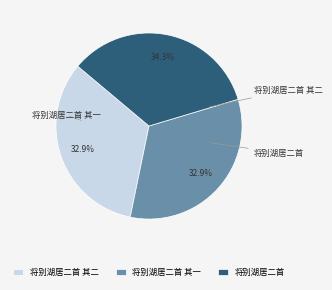

What percentage is the 将别湖居二首 其二 slice, to the nearest percent?

33%